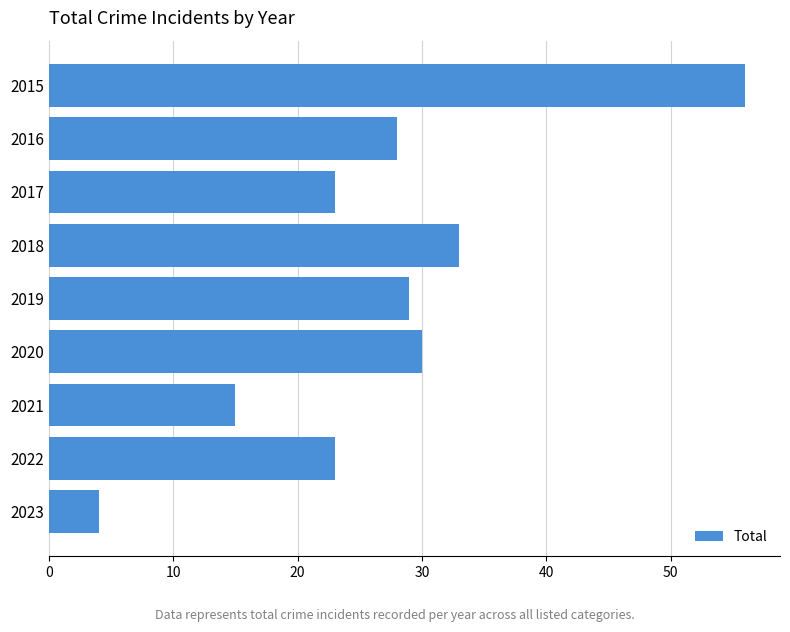

The value at 2016 is 11. True or false?

False